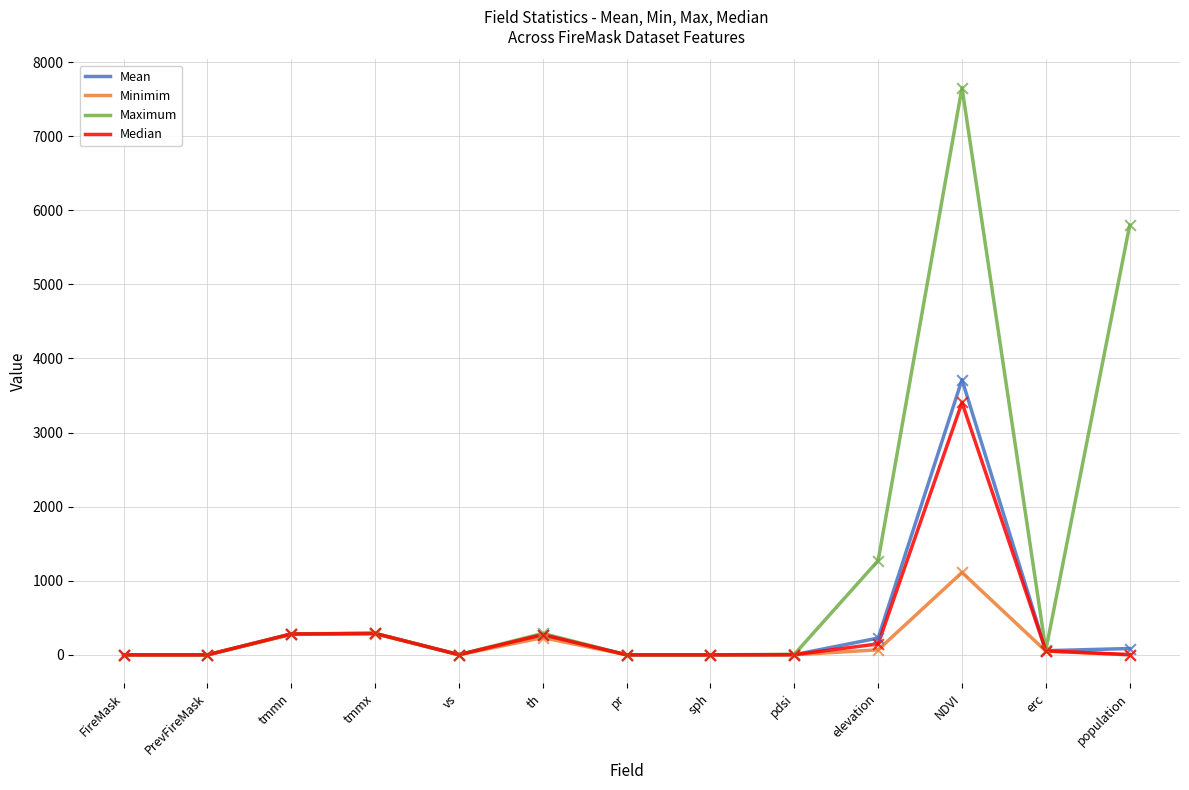

What are all the series names shown in the legend?

Mean, Minimim, Maximum, Median